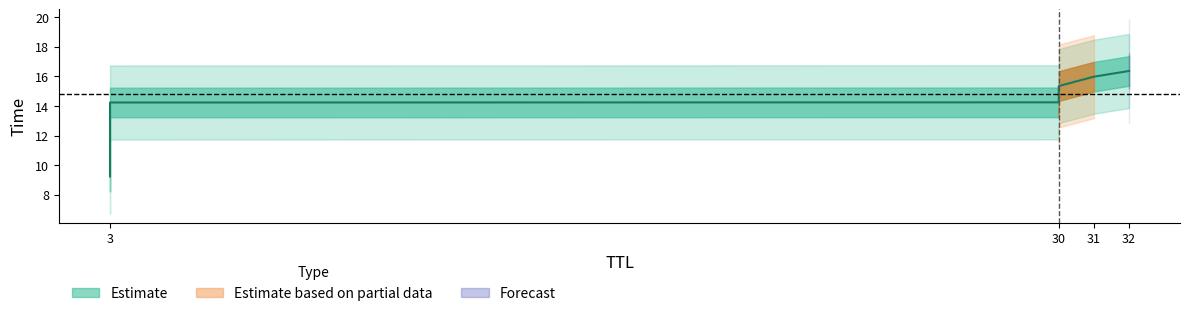

What is the sum of all values?

85.4